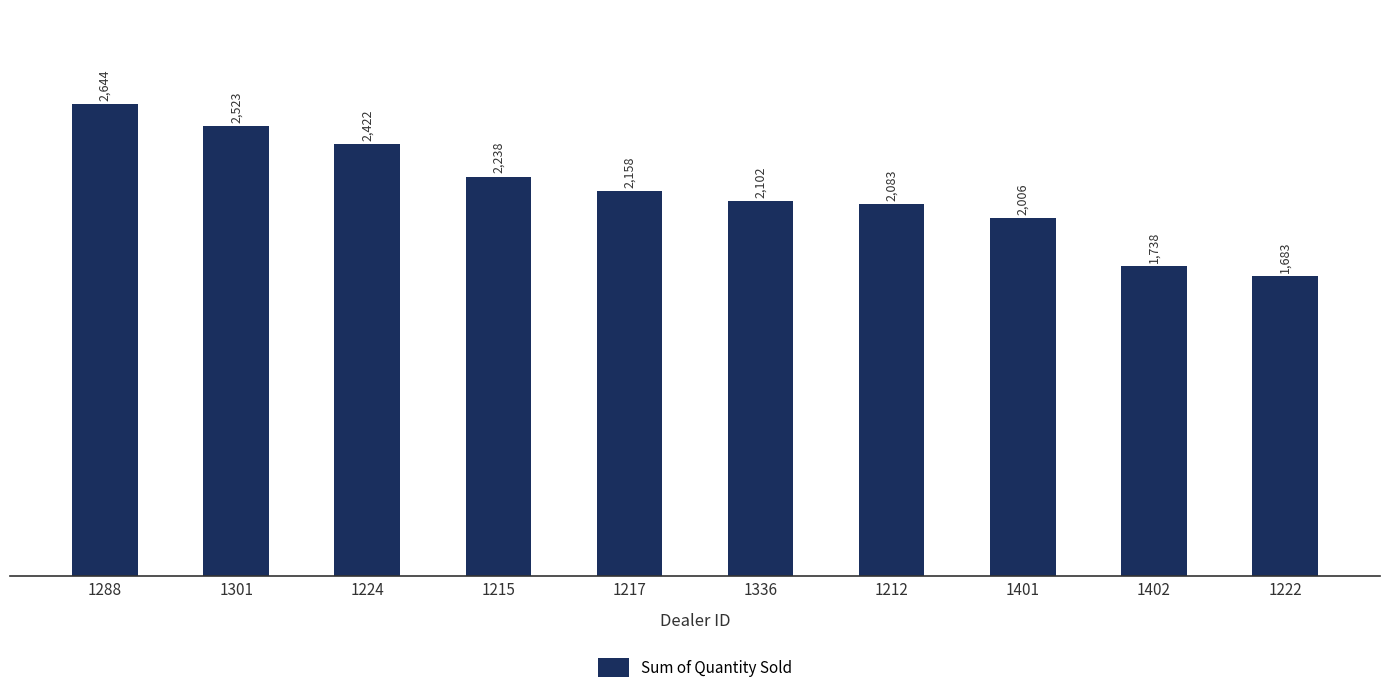

What is the average value?

2160